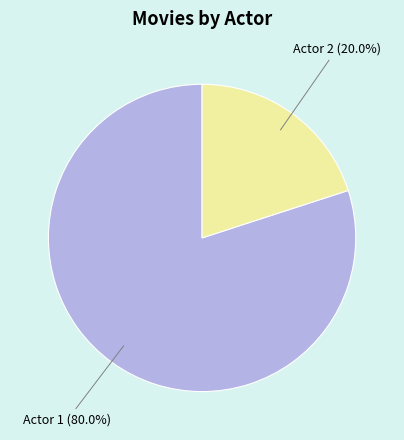

What portion of the pie excludes Actor 2?

80.0%